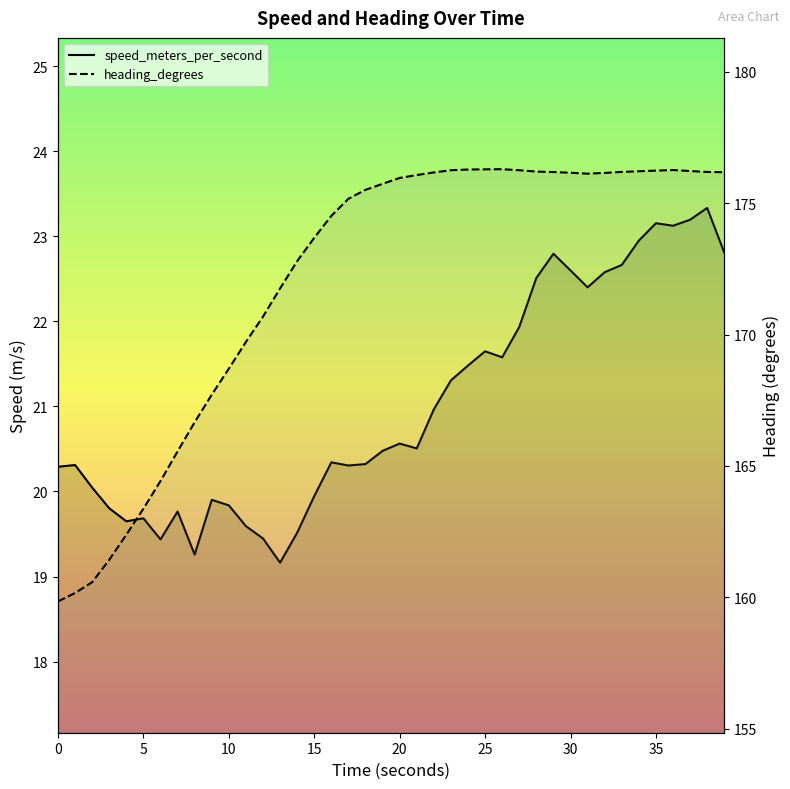

True or false: speed_meters_per_second and heading_degrees cross at least once.

False